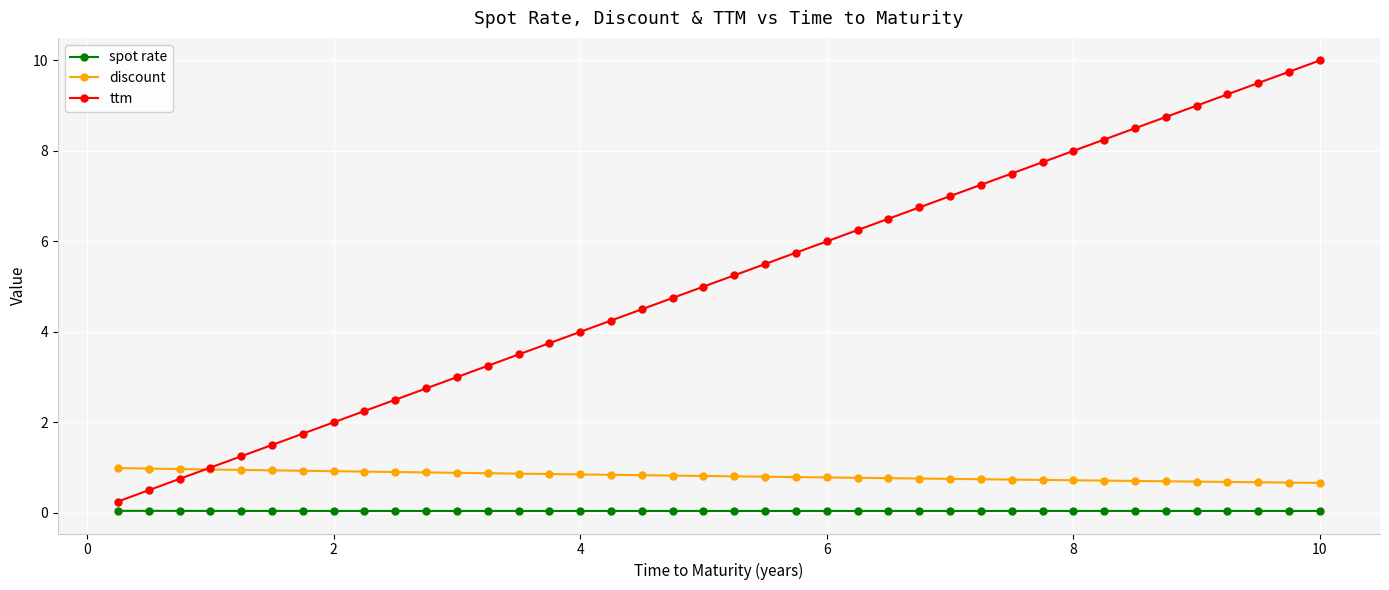

Rank the series by their maximum value, from highest to lowest.

ttm, discount, spot rate